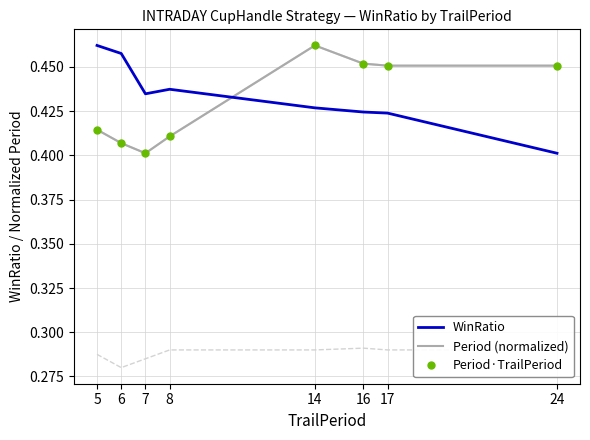

True or false: Period (normalized) and Period·TrailPeriod cross at least once.

False